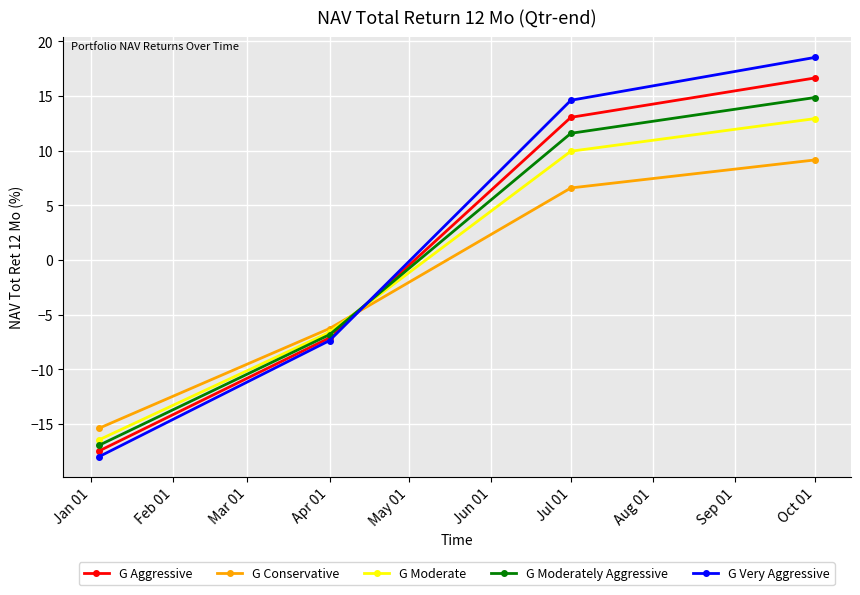

What is the minimum value shown in the chart?

-18.0